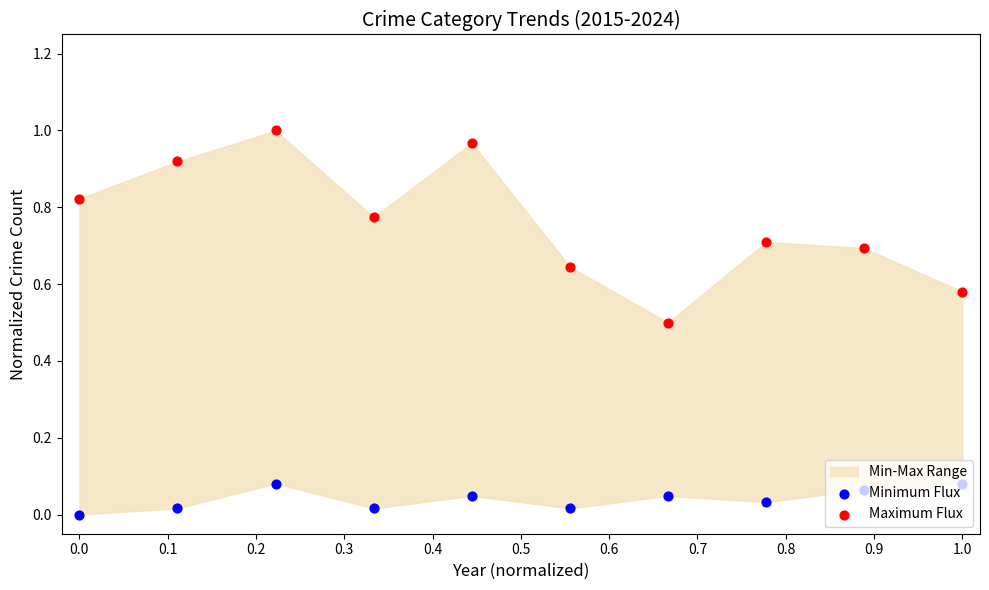

What is the total value across all series at 0.4?

1.0